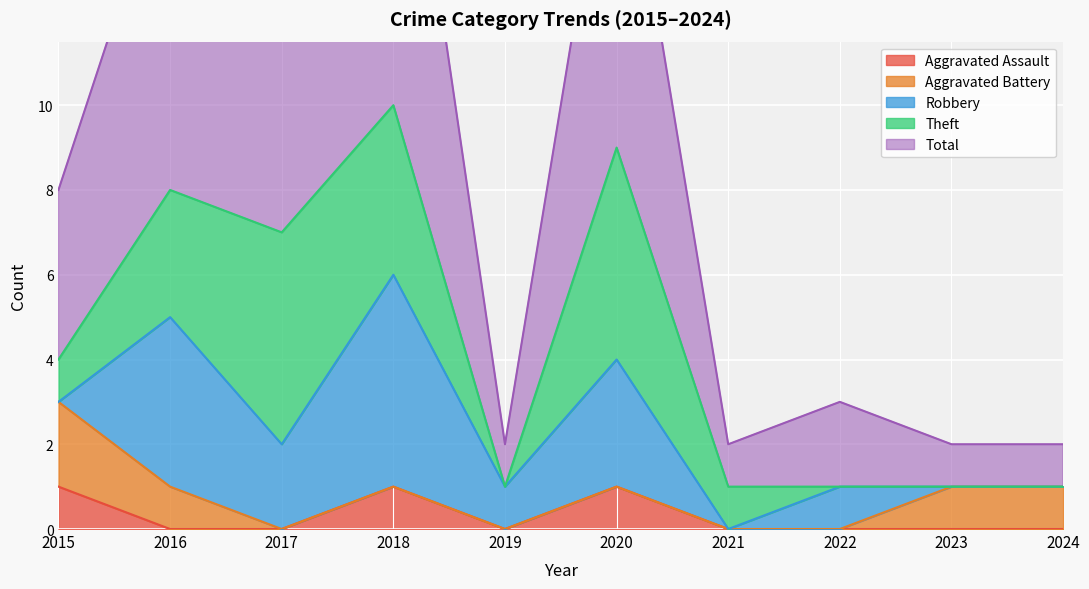

What is the difference between the maximum and minimum values in the Theft series?

5